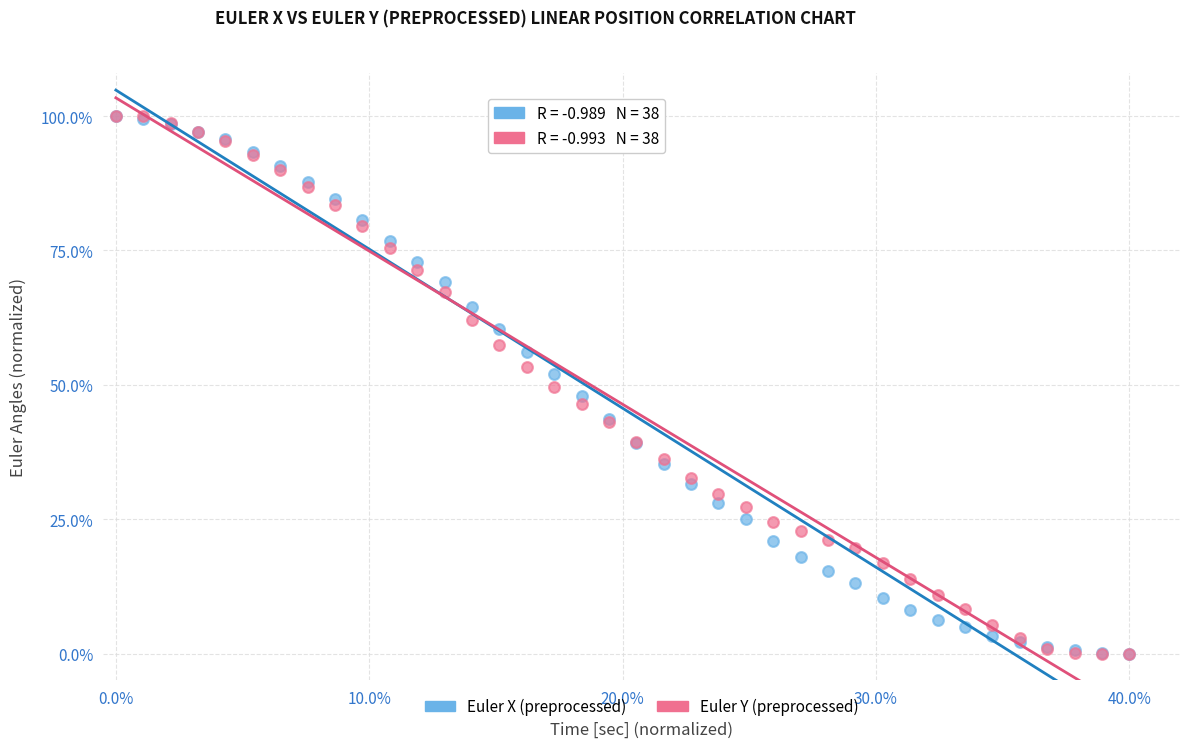

What are all the series names shown in the legend?

Euler X (preprocessed), Euler Y (preprocessed)